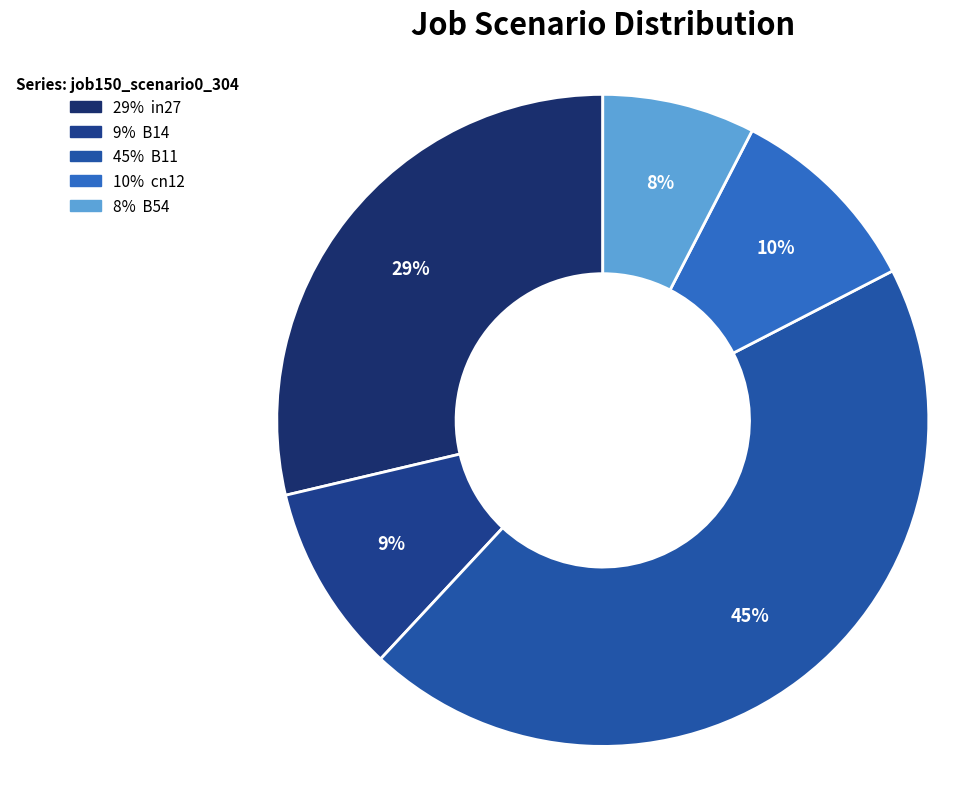

Count the number of slices in the pie.

5